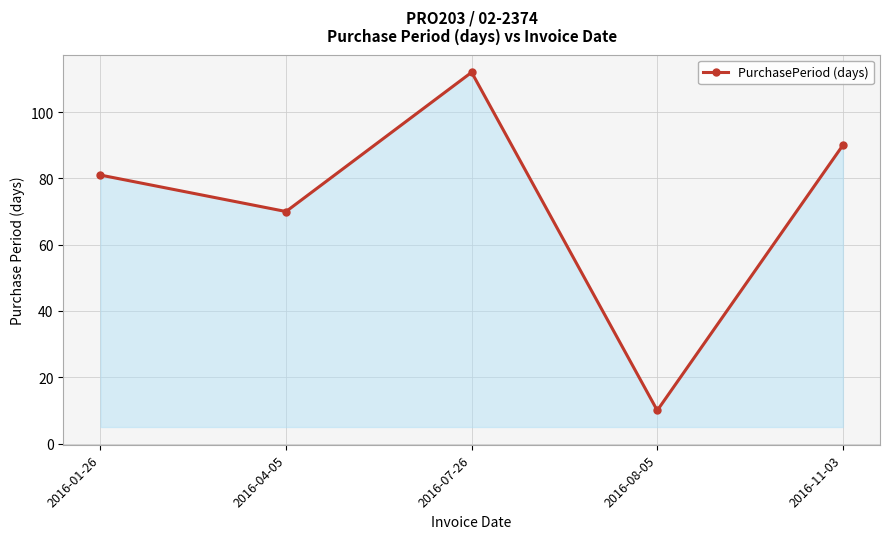

Read the value at 2016-04-05, to the nearest 5.

70